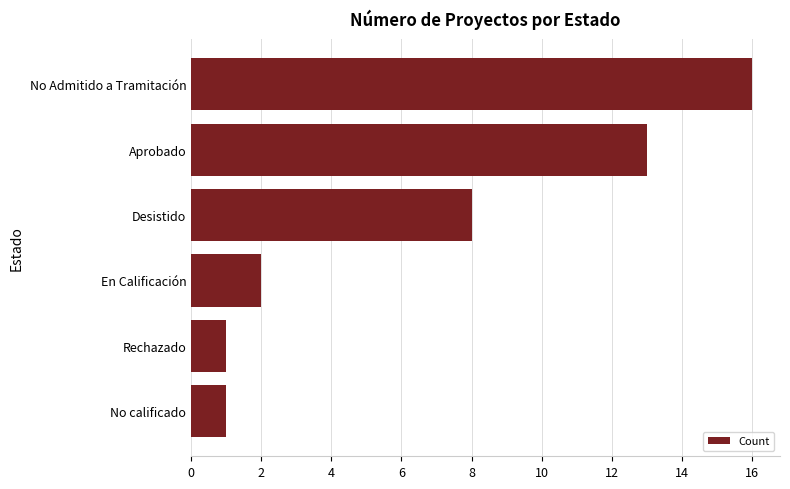

How many data points does each series have?

6